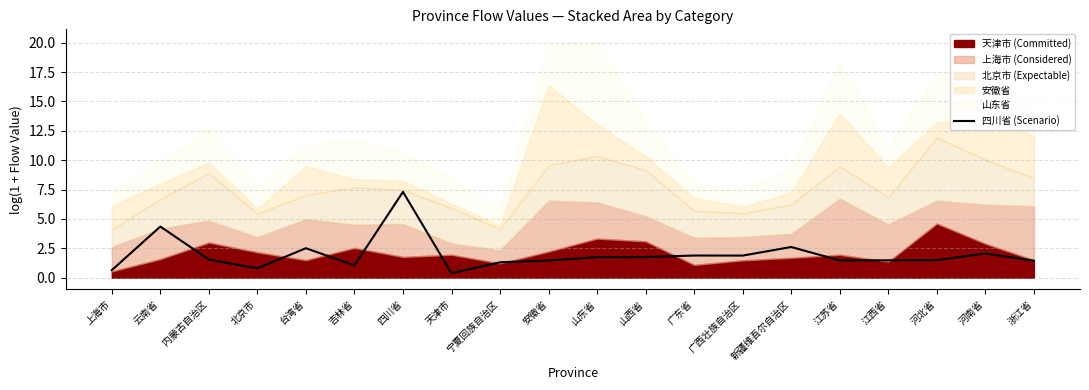

Rank the categories by value from highest to lowest.

四川省, 云南省, 新疆维吾尔自治区, 台湾省, 河南省, 广东省, 广西壮族自治区, 山西省, 山东省, 内蒙古自治区, 河北省, 江西省, 江苏省, 安徽省, 浙江省, 宁夏回族自治区, 吉林省, 北京市, 上海市, 天津市